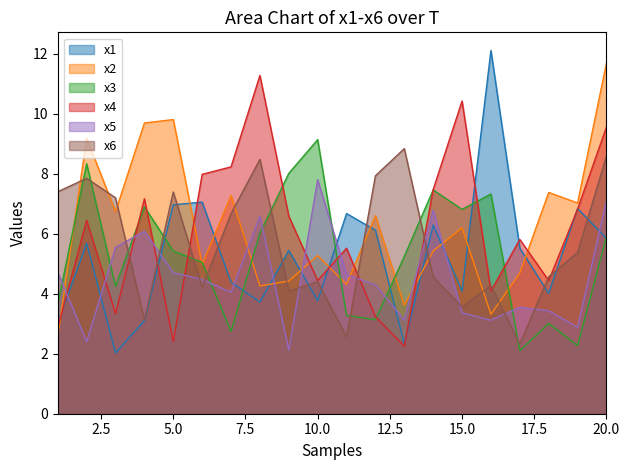

What is the approximate value of x1 at 2?

5.7